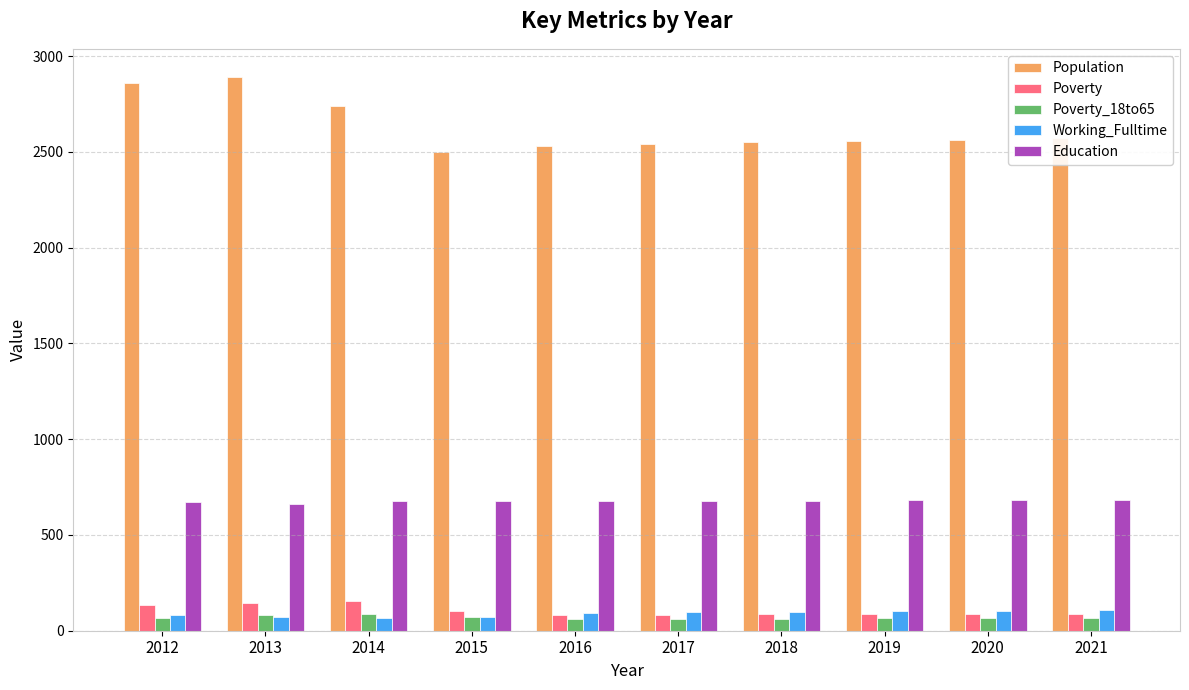

Which category has the highest value across all series?

2013